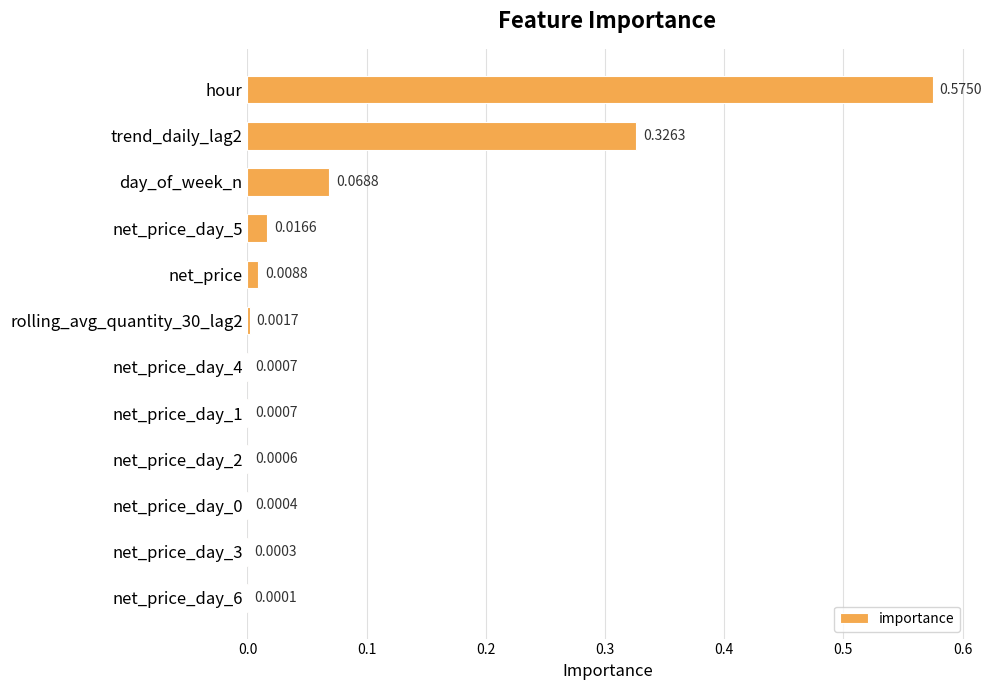

What is the sum of all values?

1.0